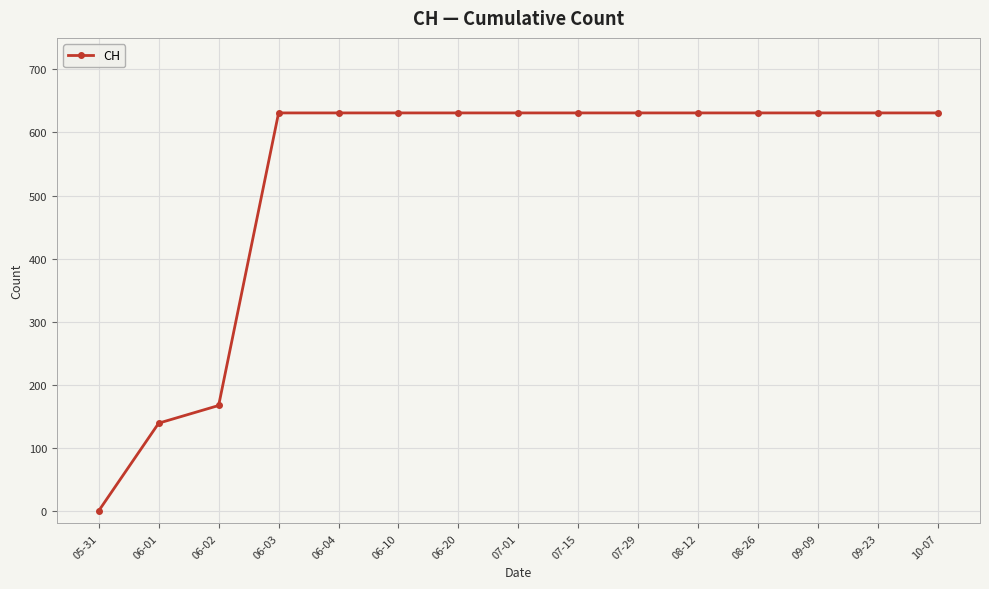

At which category does the chart reach its minimum across all series?

05-31